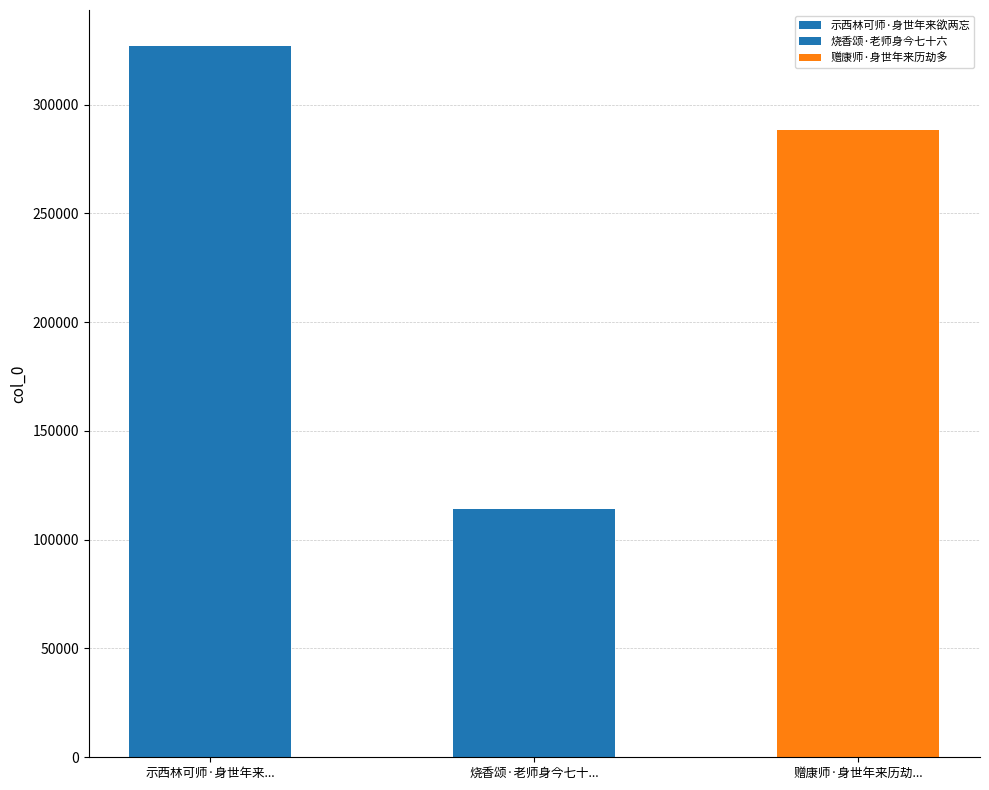

What is the ratio of the value at 示西林可师·身世年来欲两忘 to the value at 赠康师·身世年来历劫多?

1.1